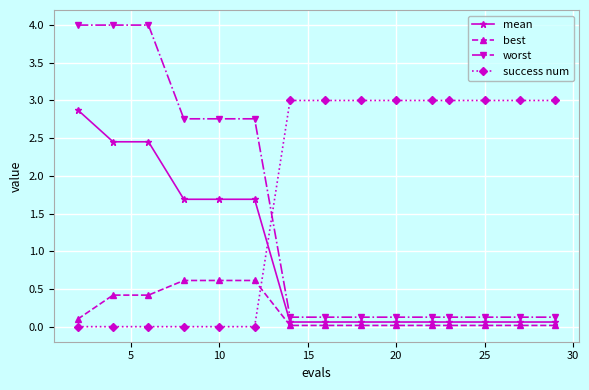

At how many categories does at least one series exceed 2?

15